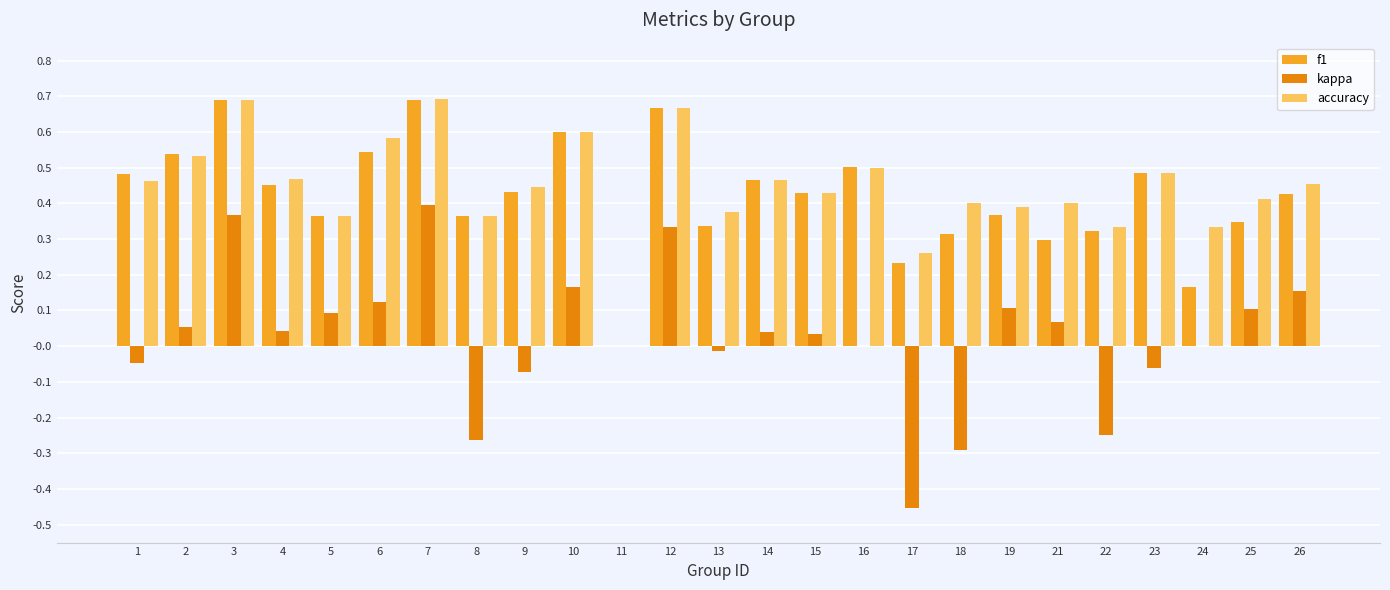

Is the value of accuracy at 25 greater than the value of f1 at 5?

Yes